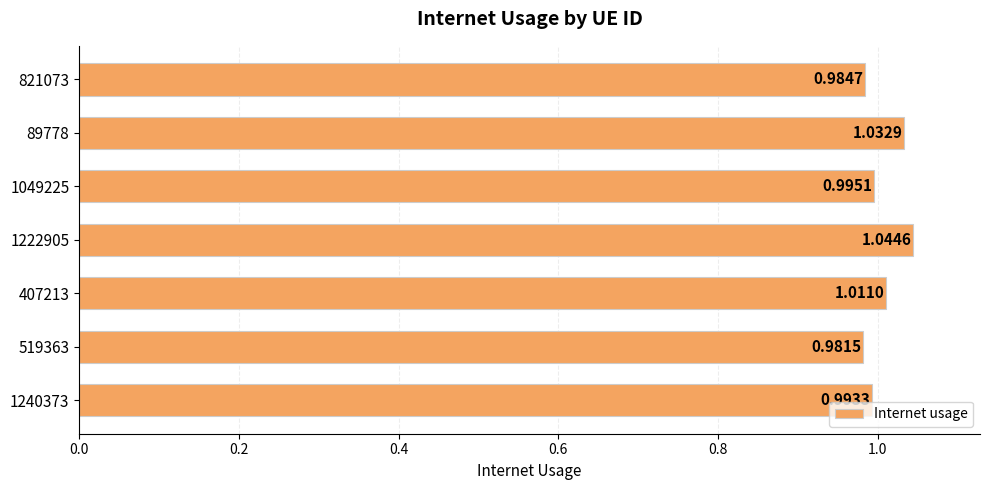

Rank the categories by value from lowest to highest.

519363, 821073, 1240373, 1049225, 407213, 89778, 1222905